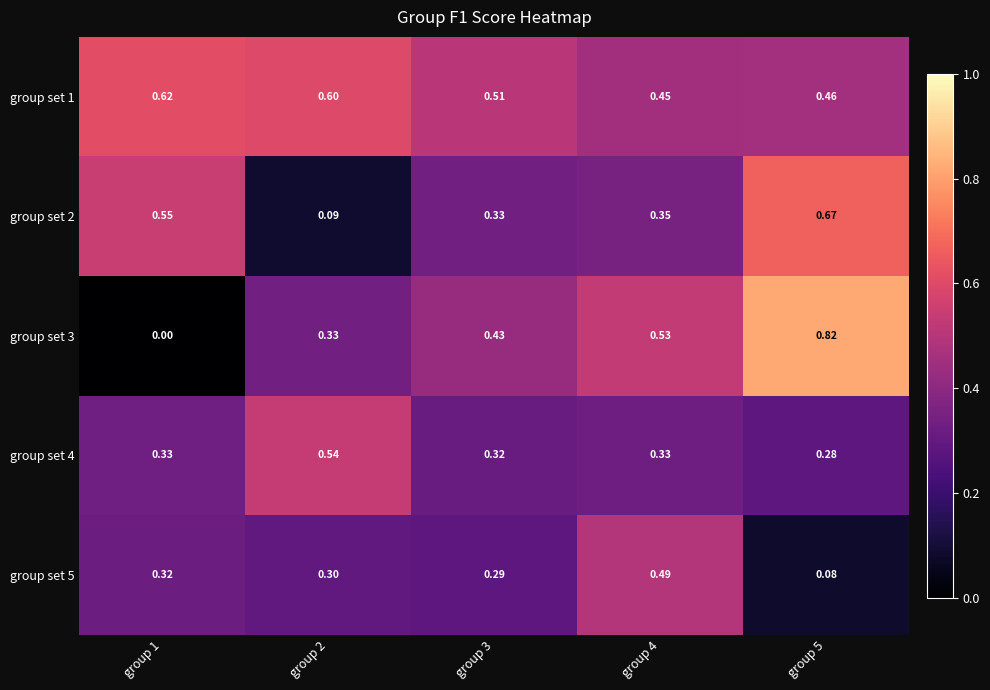

What is the spread (max minus min) of values at group 1?

0.6